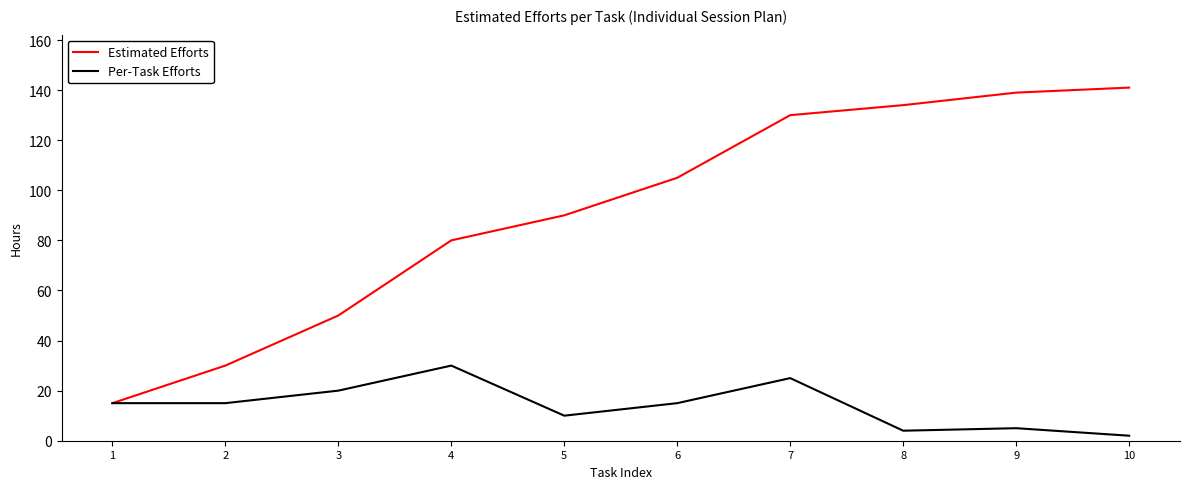

Which series has the widest spread of values?

Estimated Efforts